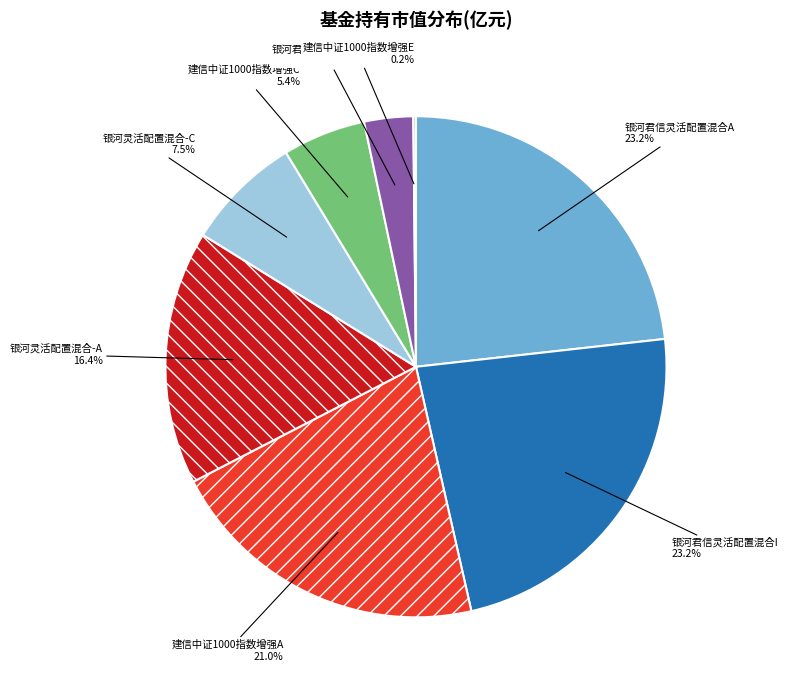

The 银河灵活配置混合-A slice represents 16% of the pie. True or false?

True